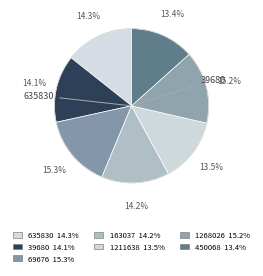

Does any single category account for the majority?

No